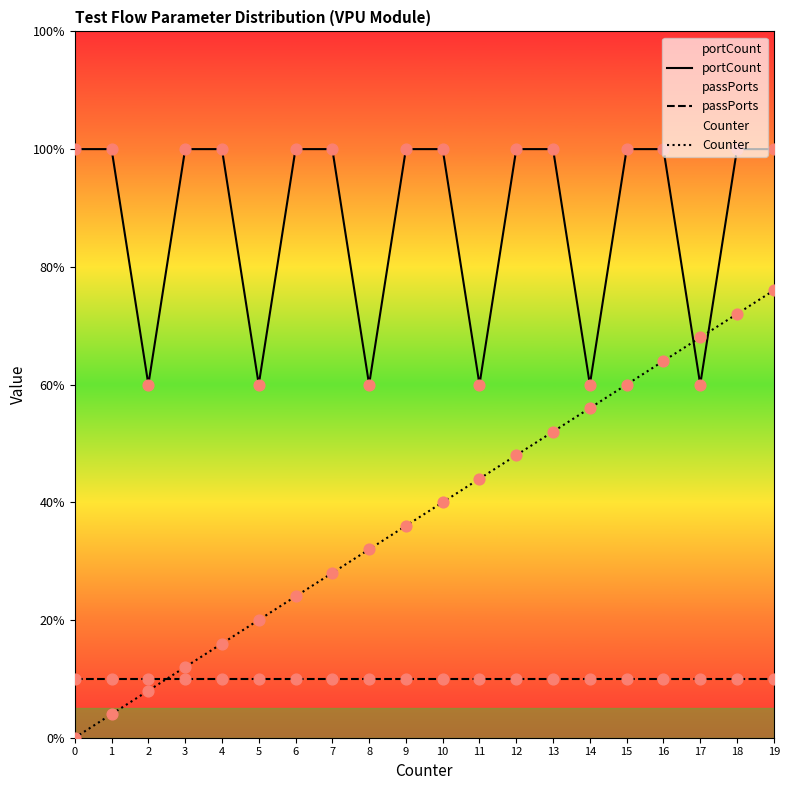

At which category is the sum across all series the highest?

19